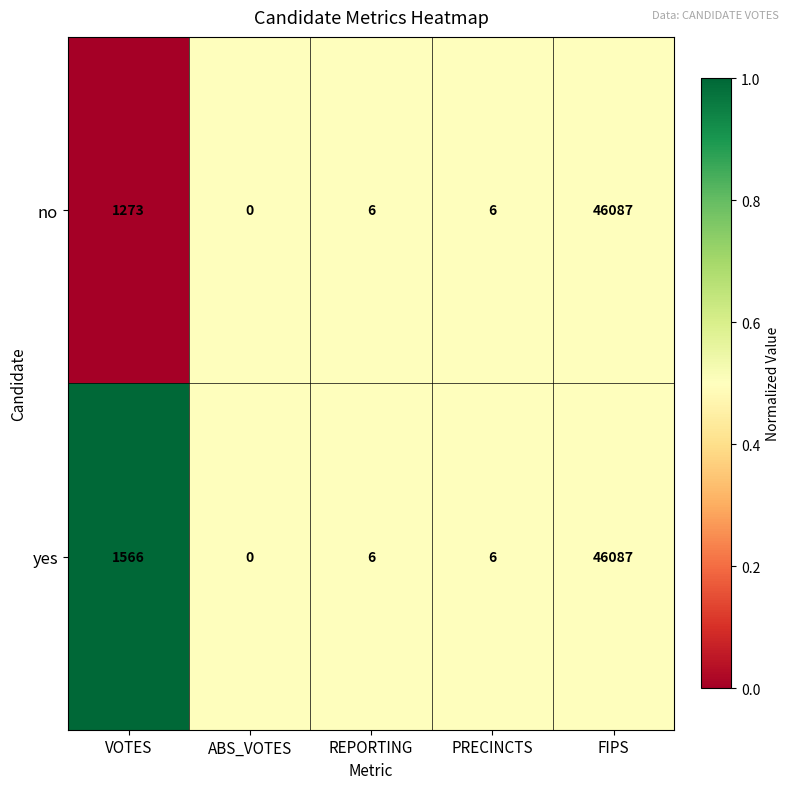

The no series shows 1273 at VOTES. True or false?

True